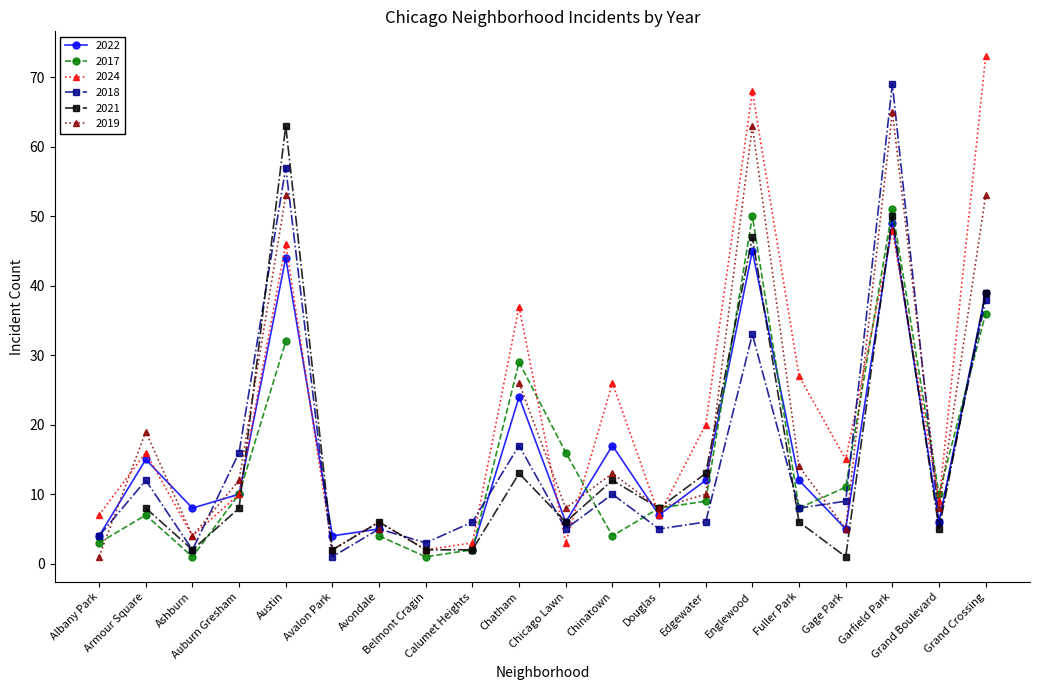

In 2021, how many points are lower than both neighbors (excluding endpoints)?

6